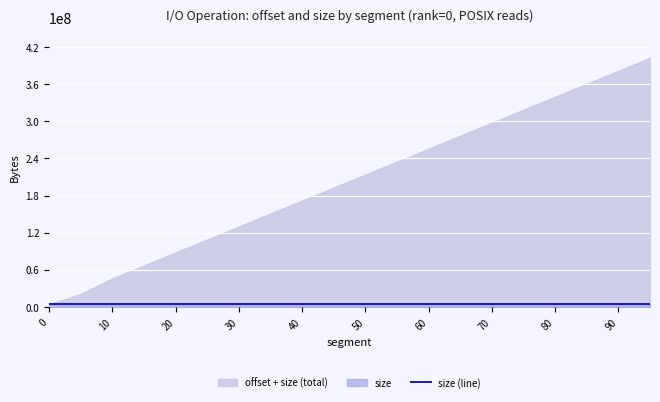

What is the average value of the size series?

4194304.0